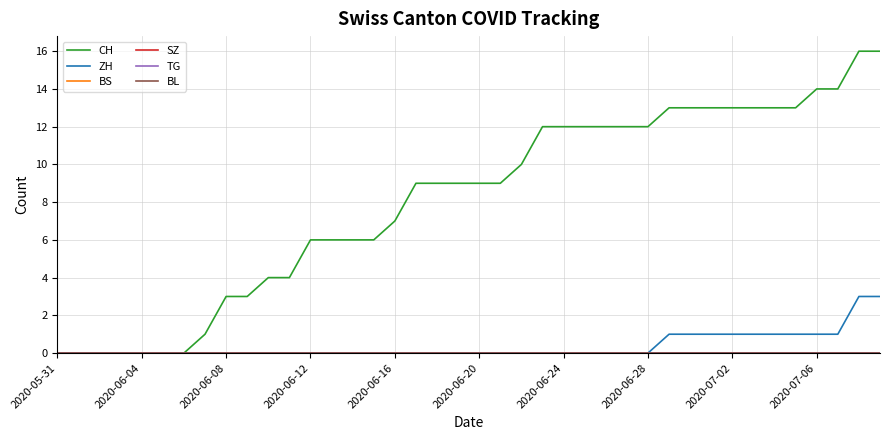

How many ZH values are between 0 and 1?

38